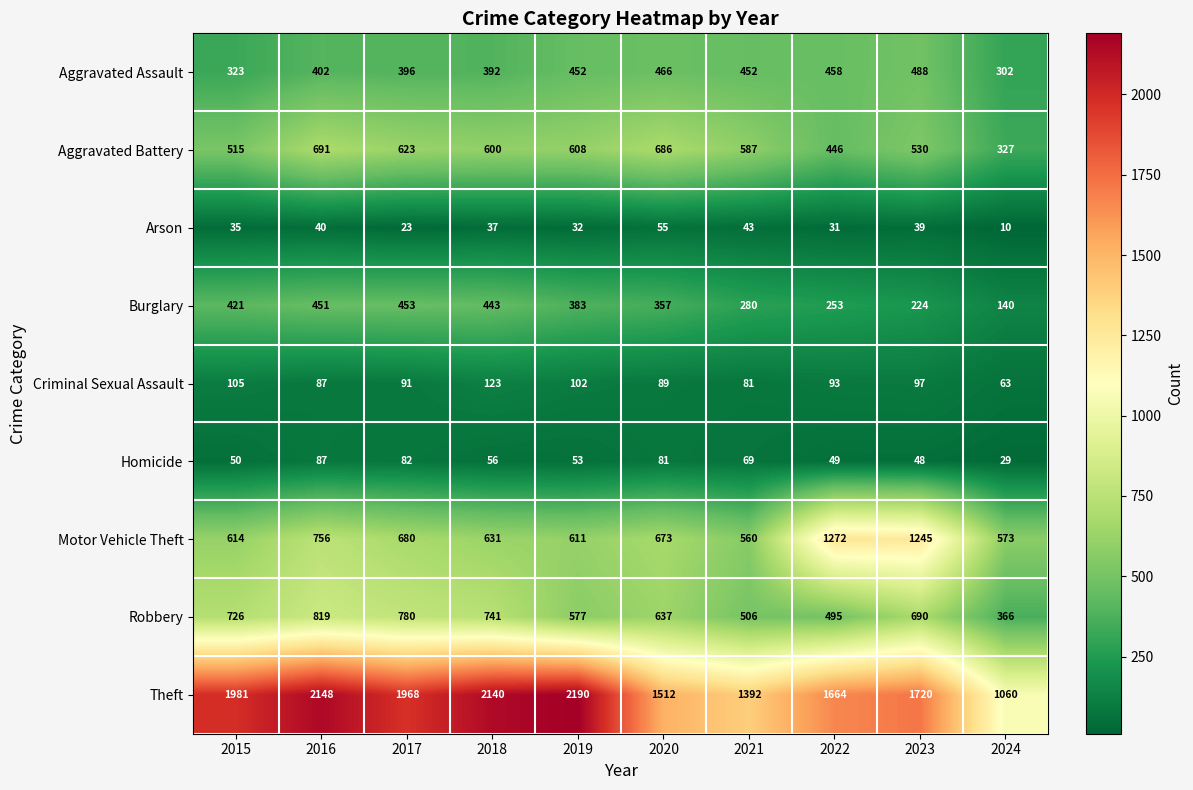

Is it true that Motor Vehicle Theft equals 1114 at 2020?

False